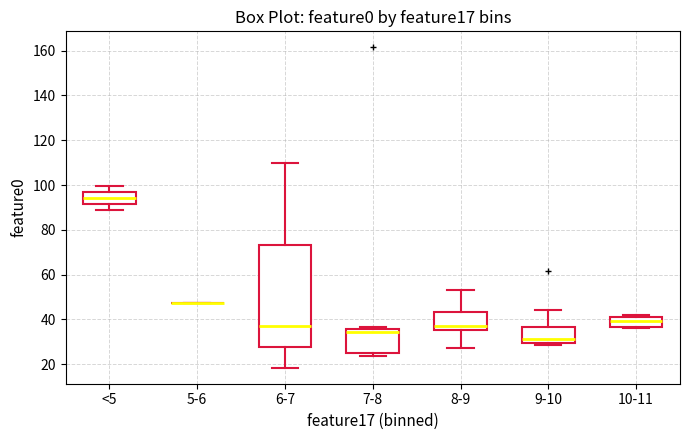

Where is the lower edge of the box for 7-8 on the y-axis? The values are not printed on the chart, so give them approximately, as read against the axis.

26